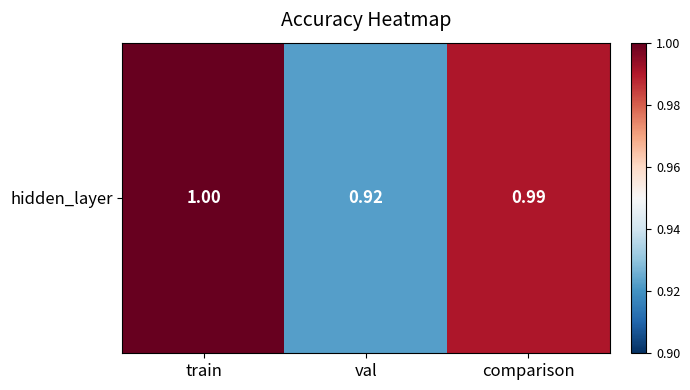

Reading left to right, list all the values displayed in this chart.

train=1.0	val=0.9	comparison=1.0